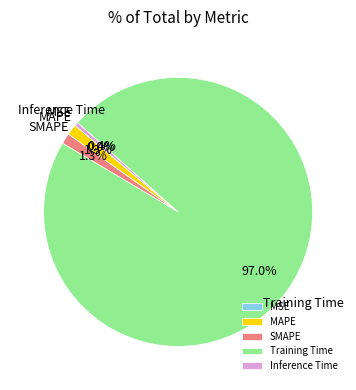

True or false: MSE accounts for 11% of the total.

False